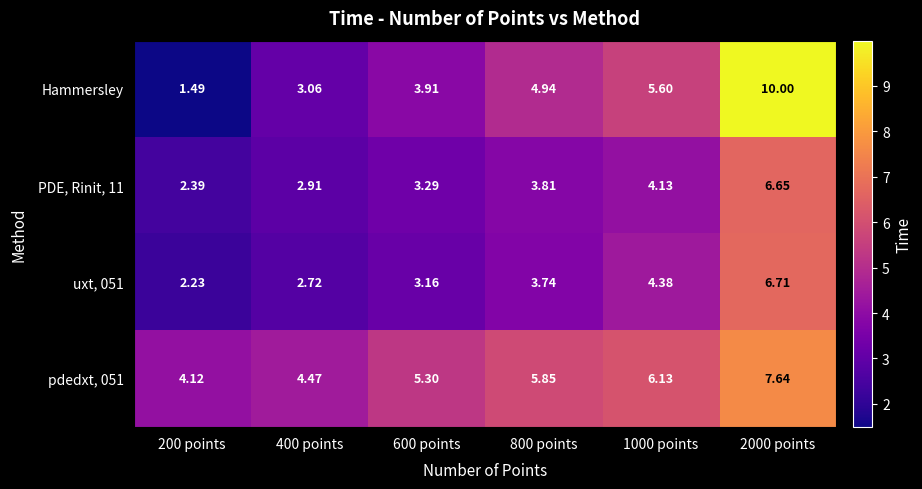

Which label corresponds to the smallest value in the chart?

200 points